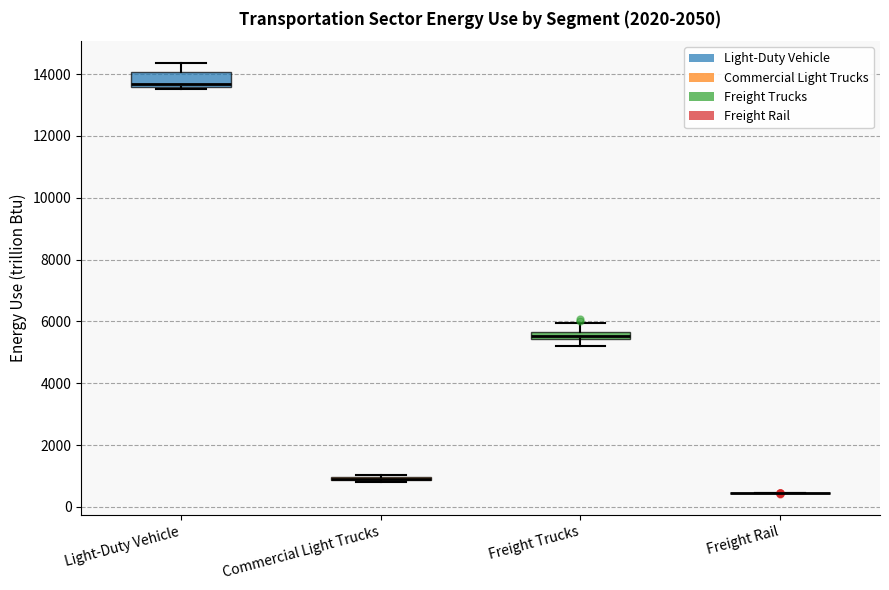

Which box is the tallest, from its lower edge to its upper edge?

Light-Duty Vehicle